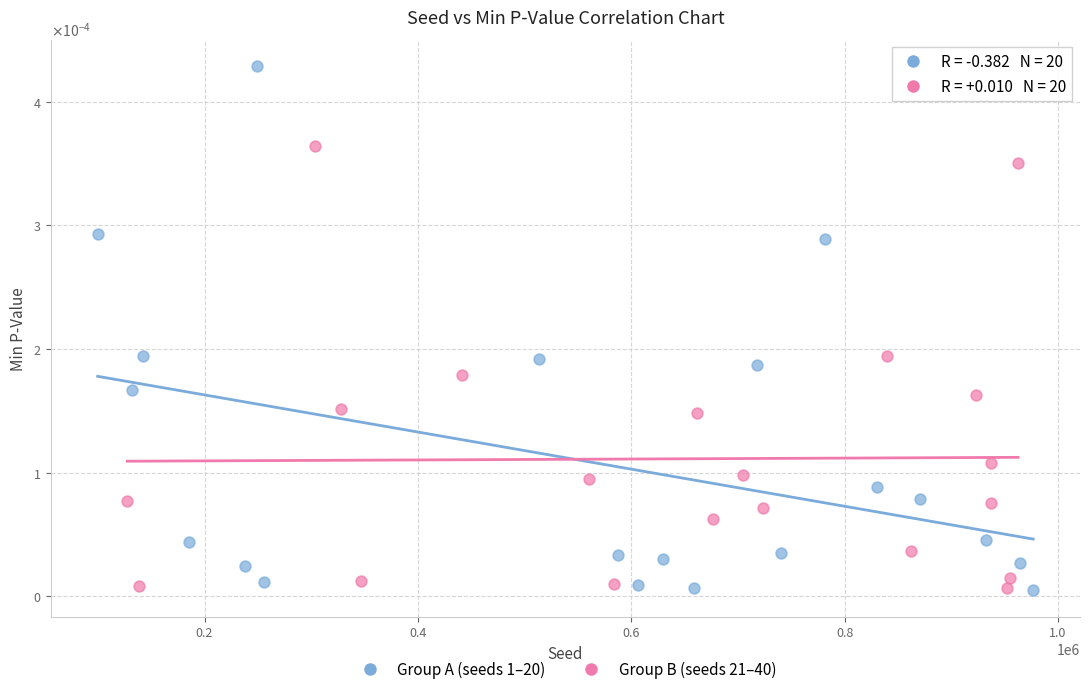

What are all the series names shown in the legend?

Group A (seeds 1–20), Group B (seeds 21–40)